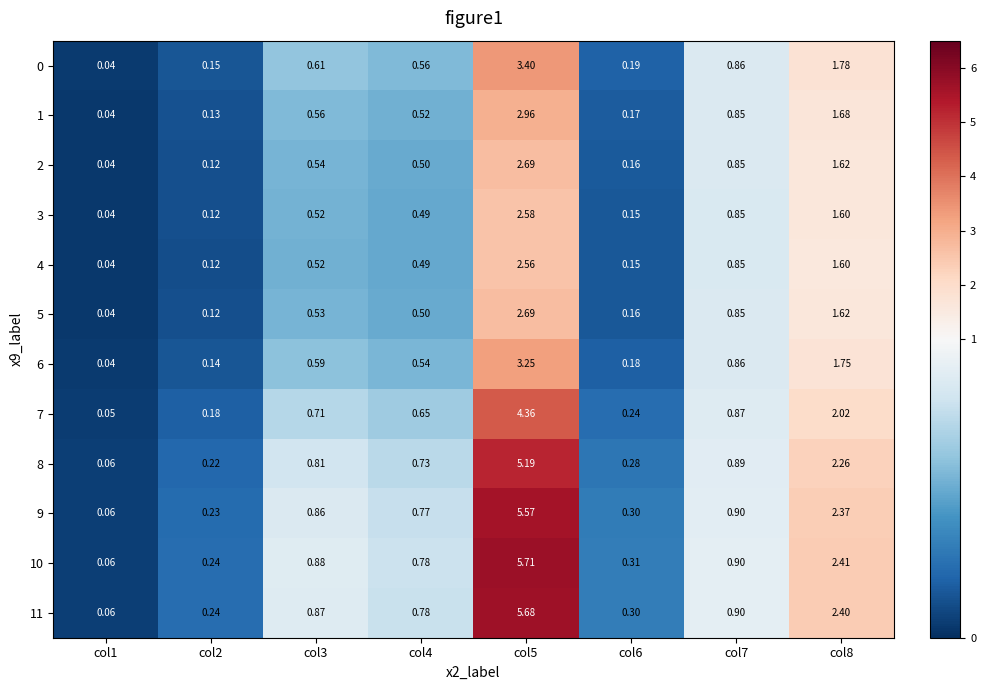

Is the value of 10 at col1 greater than the value of 3 at col2?

No